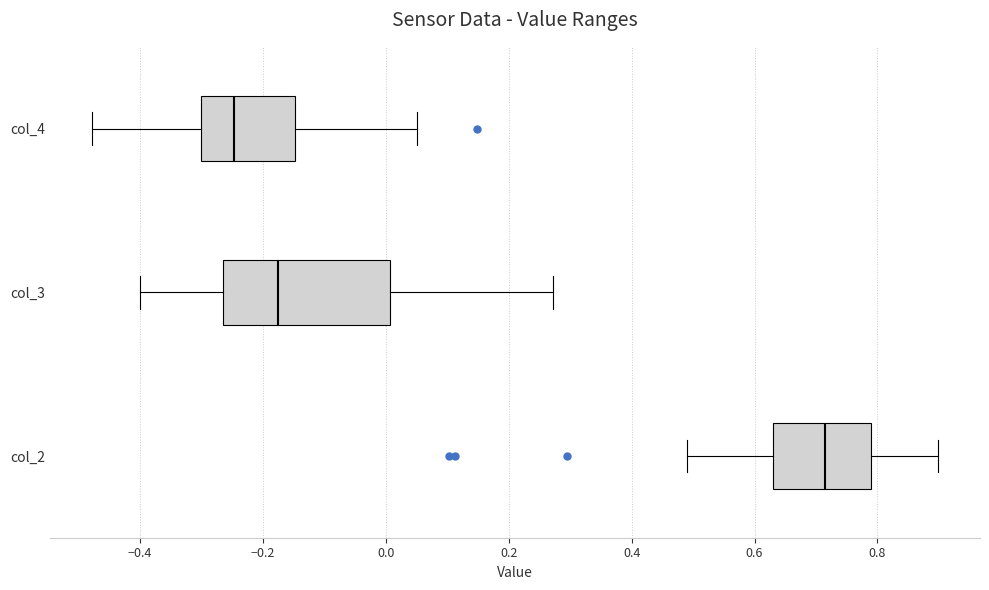

Where is the left edge of the box for col_4 on the x-axis? The values are not printed on the chart, so give them approximately, as read against the axis.

-0.30